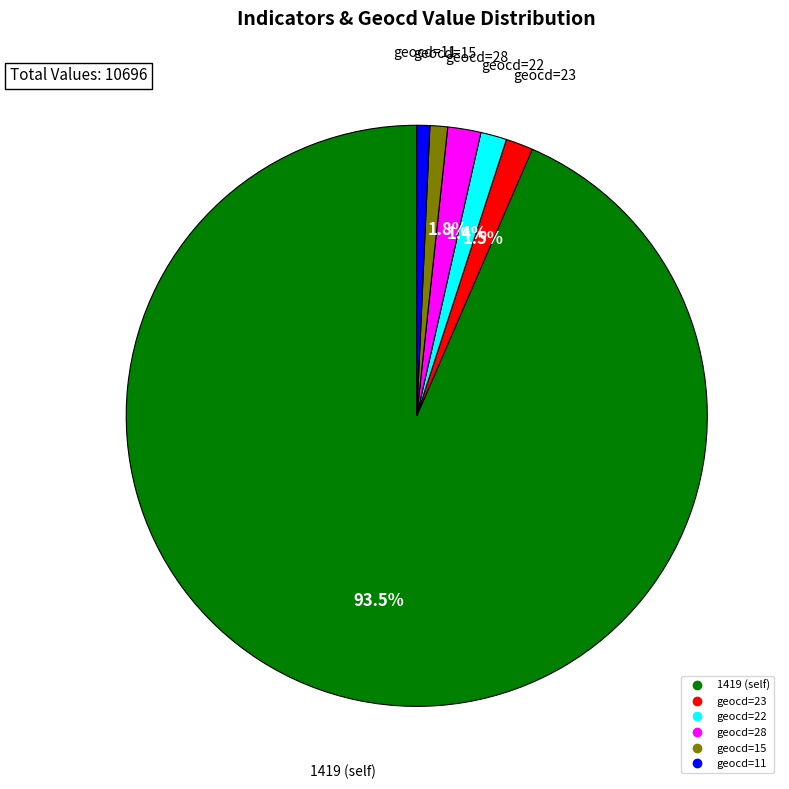

How many slices are in this pie chart?

6